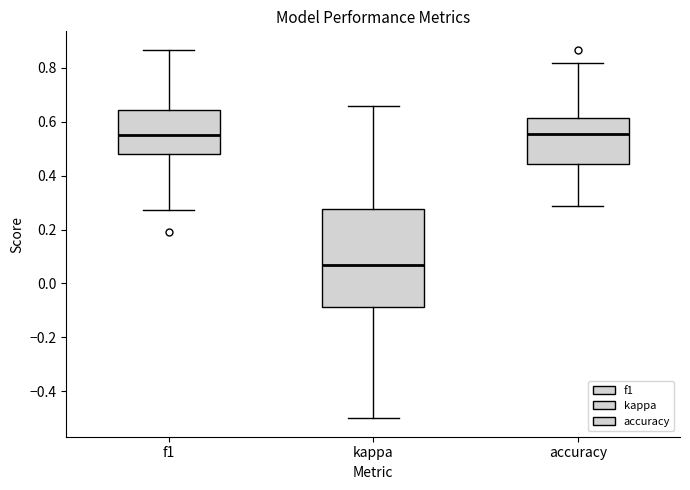

Reading left to right, transcribe this box plot: for each box, give where its median line is, the range the box spans, and where its two whiskers end, as read against the y-axis. The values are not printed on the chart, so give them approximately, as read against the axis.

f1: median 0.54, box 0.48 to 0.64, whiskers 0.28 to 0.86
kappa: median 0.06, box -0.08 to 0.28, whiskers -0.50 to 0.66
accuracy: median 0.56, box 0.44 to 0.62, whiskers 0.28 to 0.82